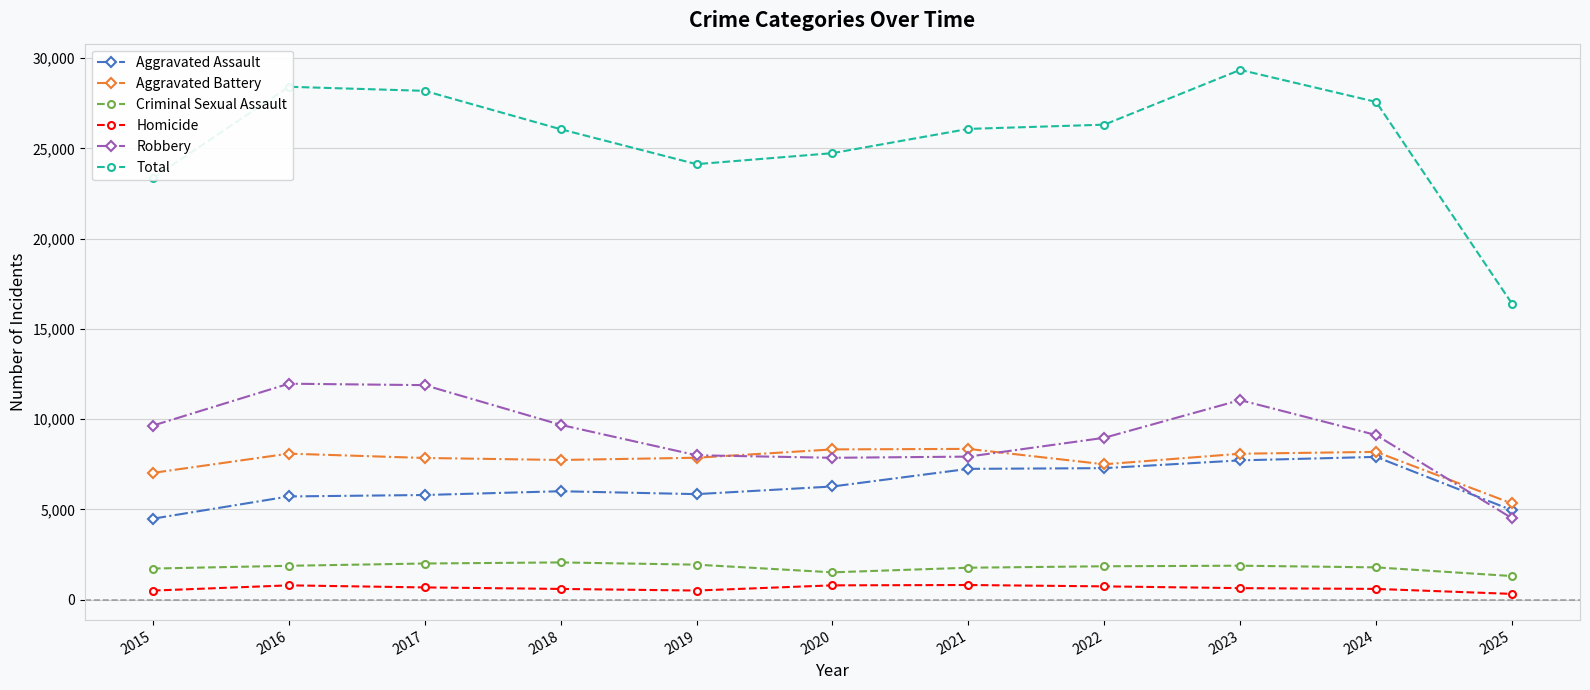

What is the average value of the Robbery series?

9142